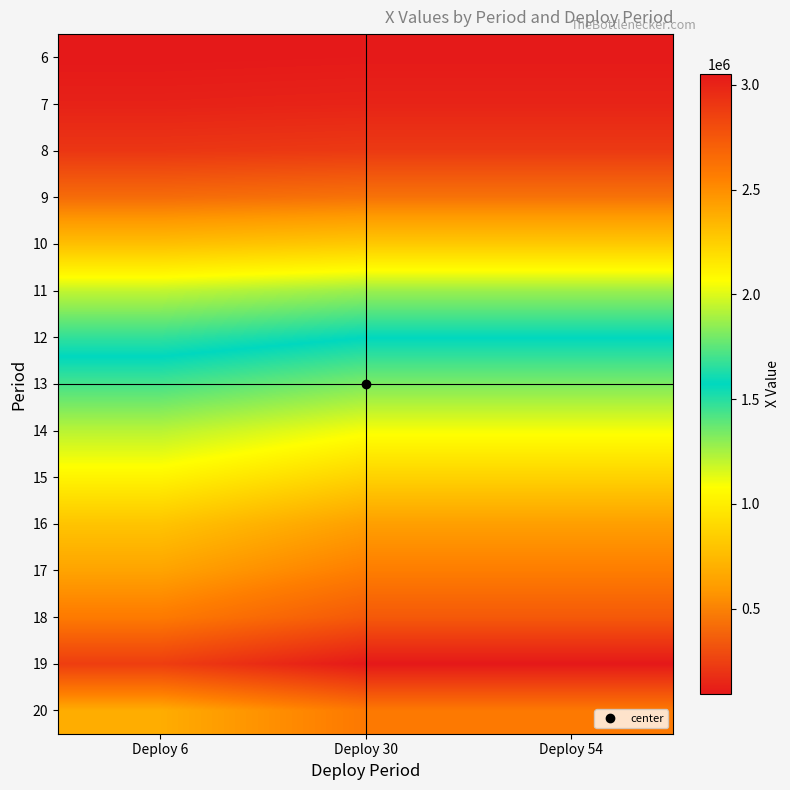

What is the maximum value shown in the chart?

3052090.1